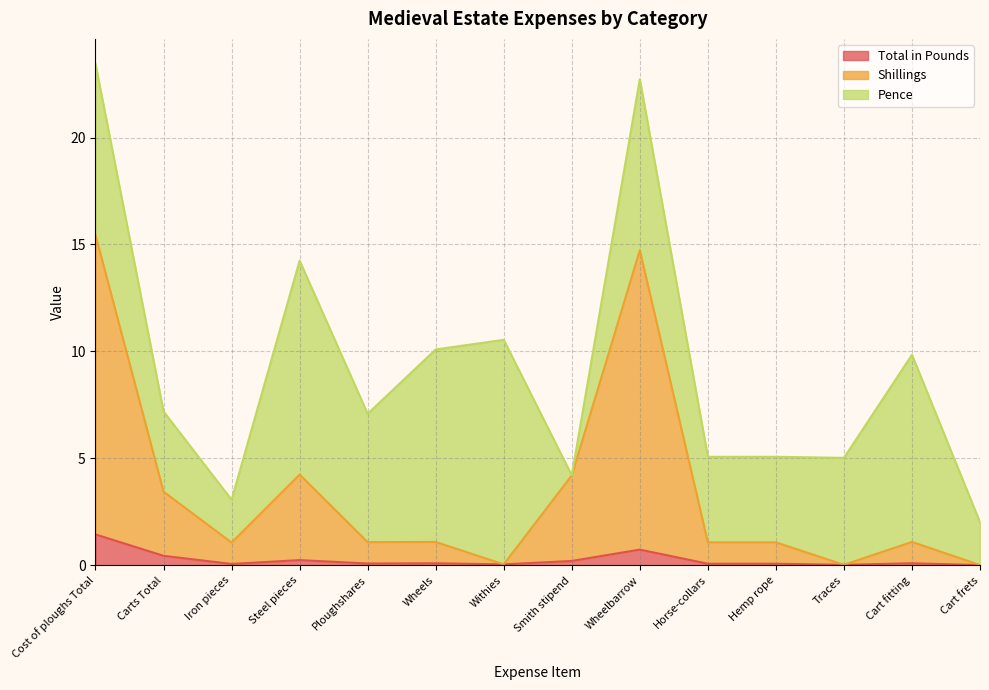

At which label does Total in Pounds reach its peak?

Cost of ploughs Total